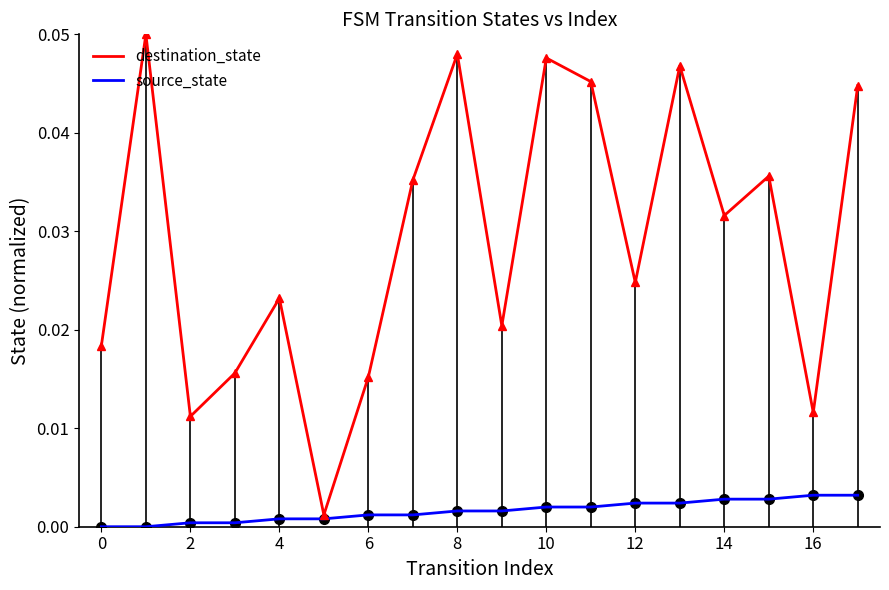

Is this an area chart (filled region under the line)?

No